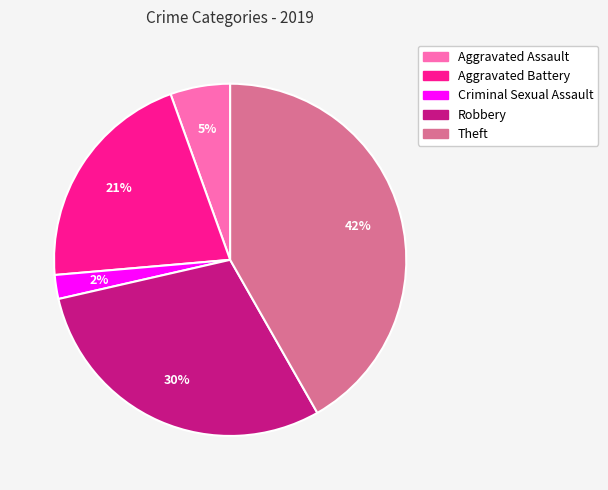

Count the number of slices in the pie.

5